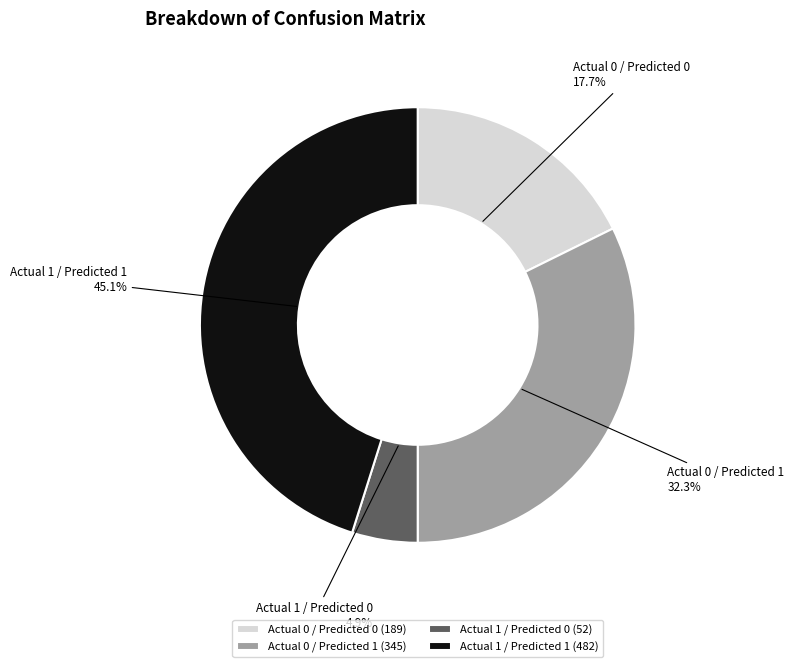

To the nearest percent, what is the difference between the largest and smallest slice percentages?

40%